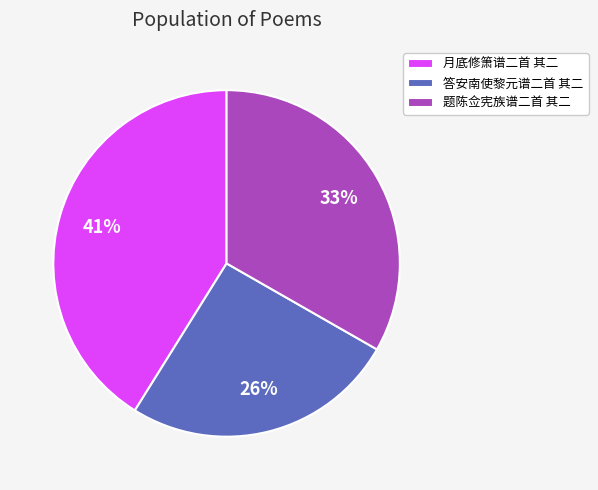

Which slice is the smallest?

答安南使黎元谱二首 其二